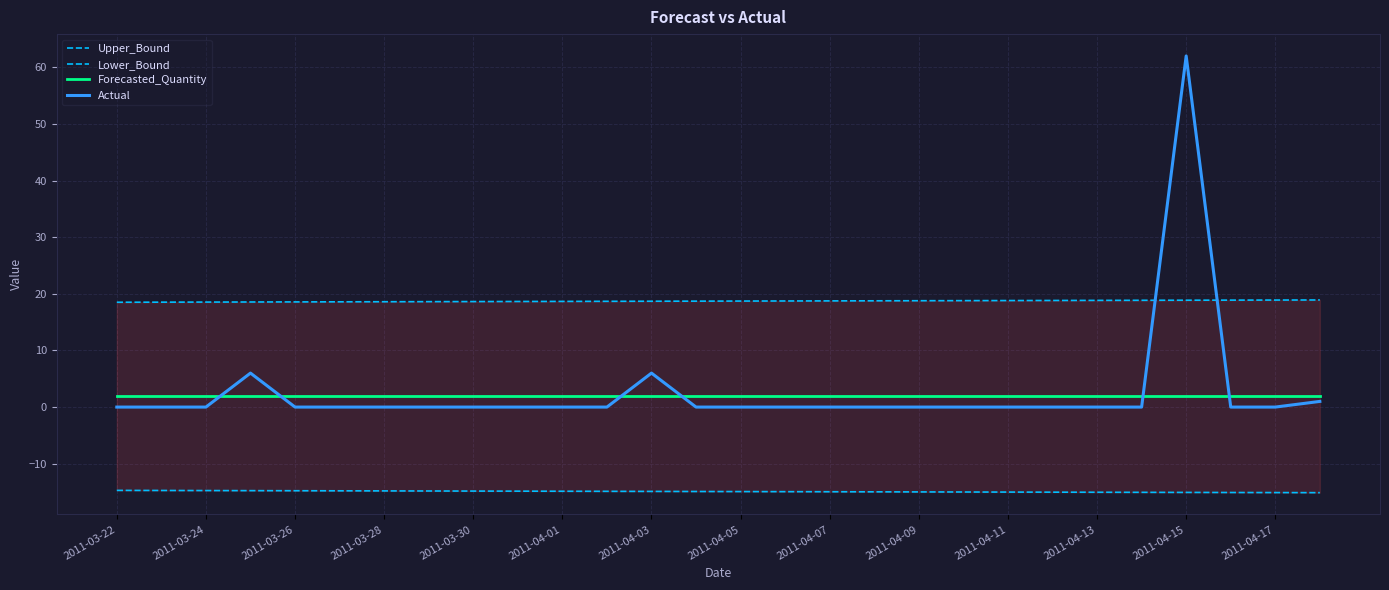

The Actual series shows 0.0 at 17. True or false?

True